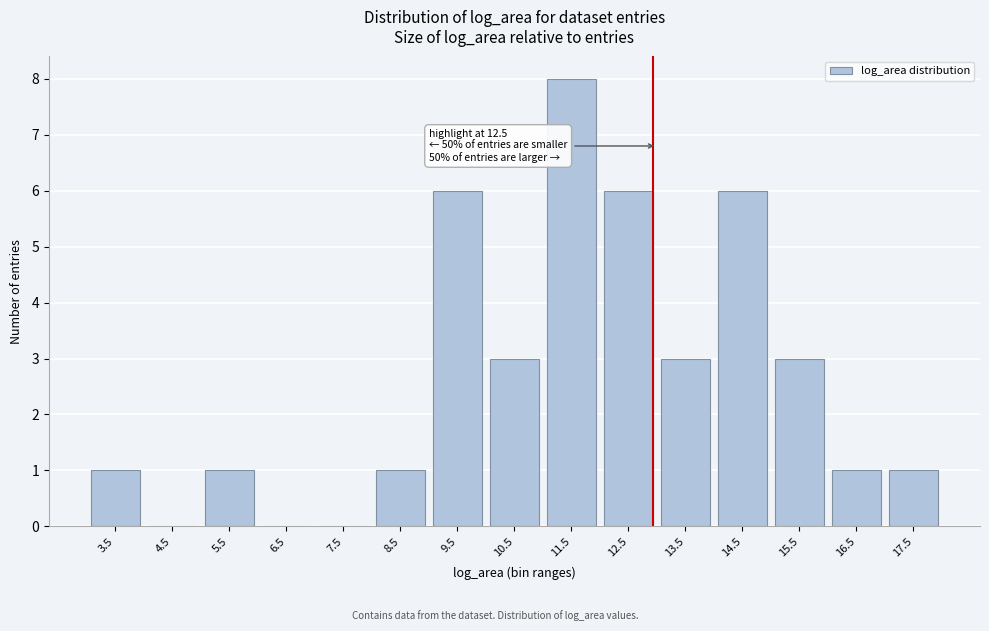

Reading right to left, extract all data points from this chart.

17.5=1	16.5=1	15.5=3	14.5=6	13.5=3	12.5=6	11.5=8	10.5=3	9.5=6	8.5=1	7.5=0	6.5=0	5.5=1	4.5=0	3.5=1